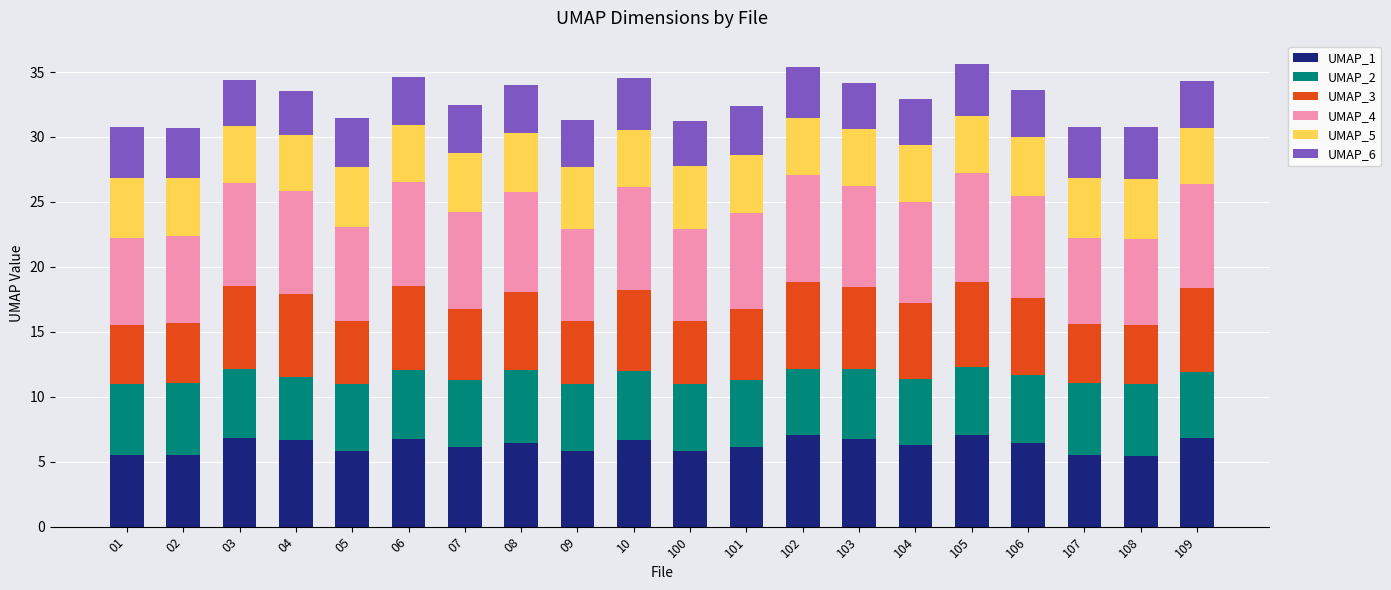

What is the lowest value of the UMAP_1 series?

5.5